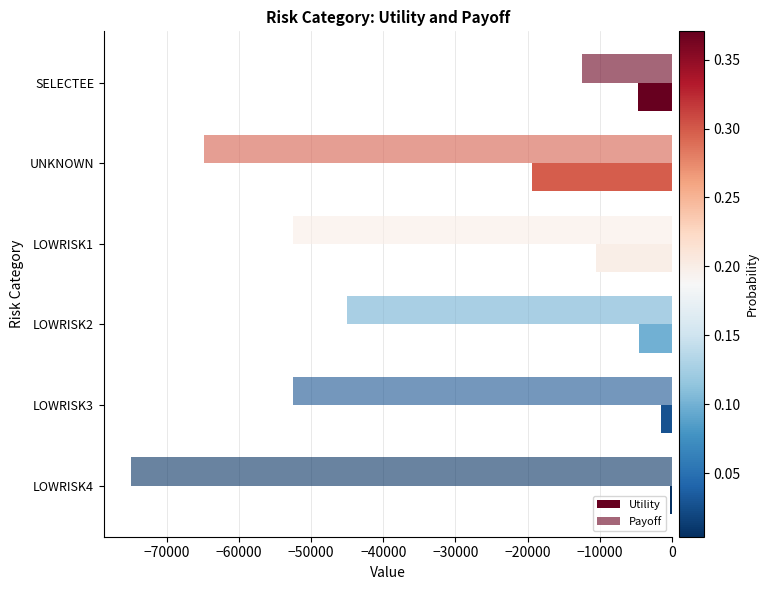

What is the value of the Utility bar at the 3rd from the left?

-10458.0